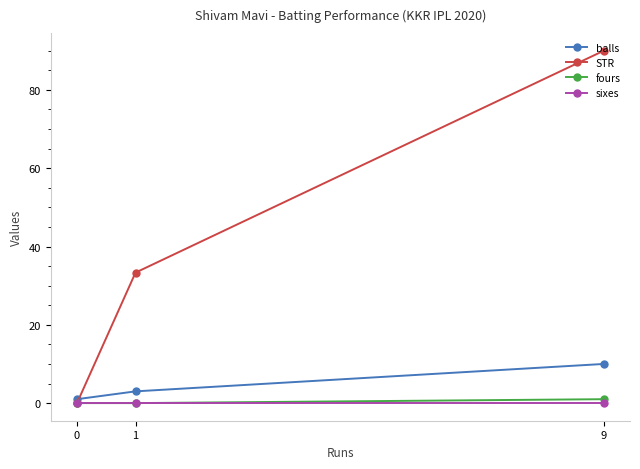

True or false: sixes has a value of 0.0 at 1.

True